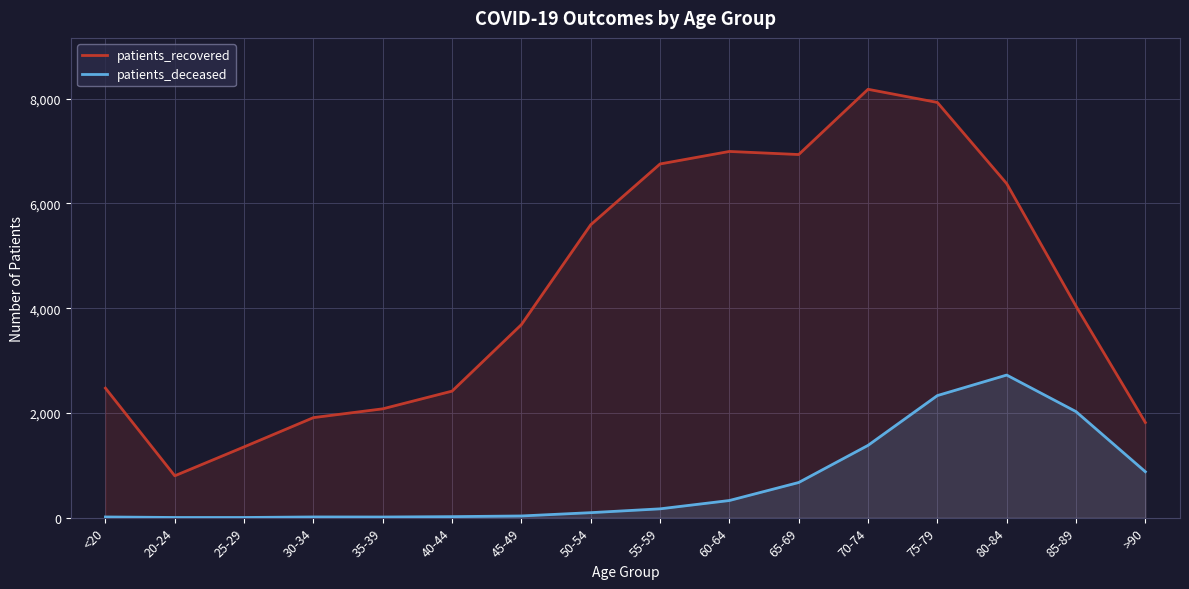

Where is the first local maximum for patients_deceased?

30-34